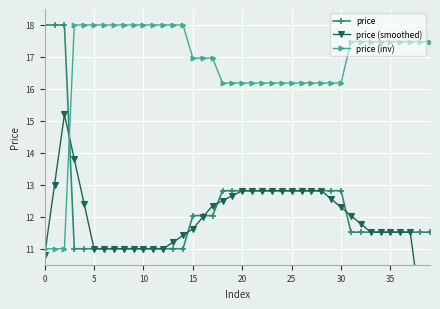

The value of price (inv) at 25 is 16.2. True or false?

True